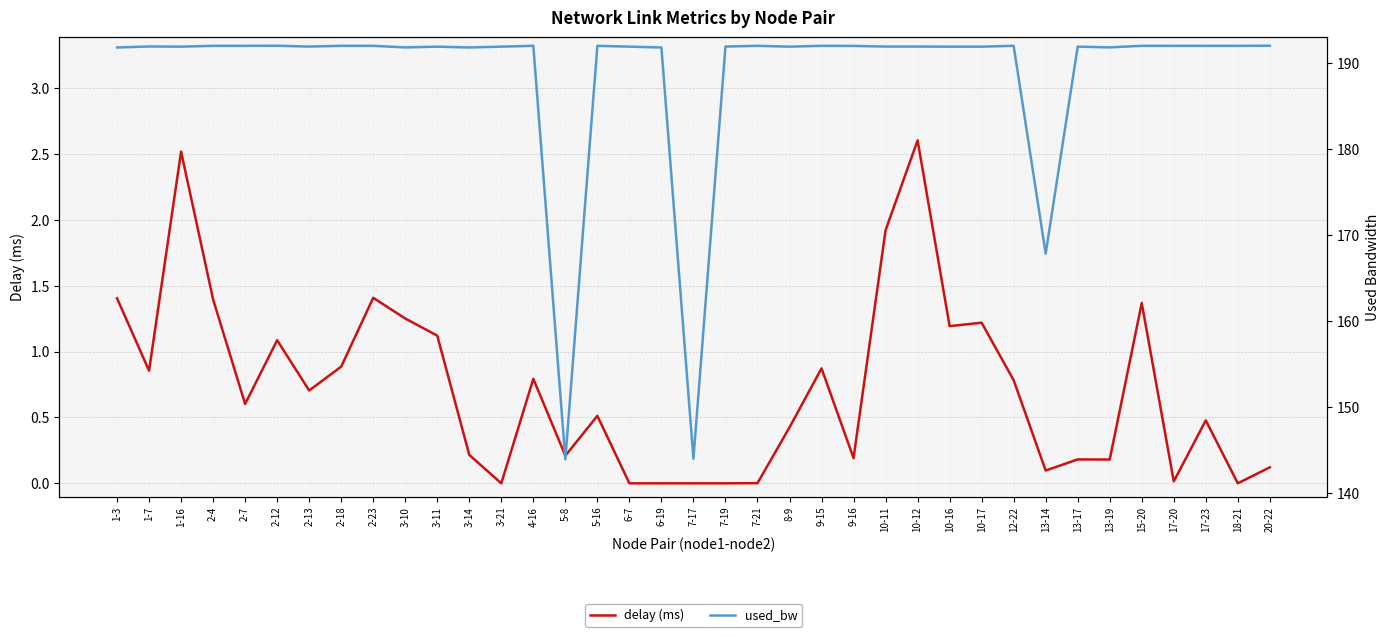

Which series changed the most between 1-16 and 3-11?

delay